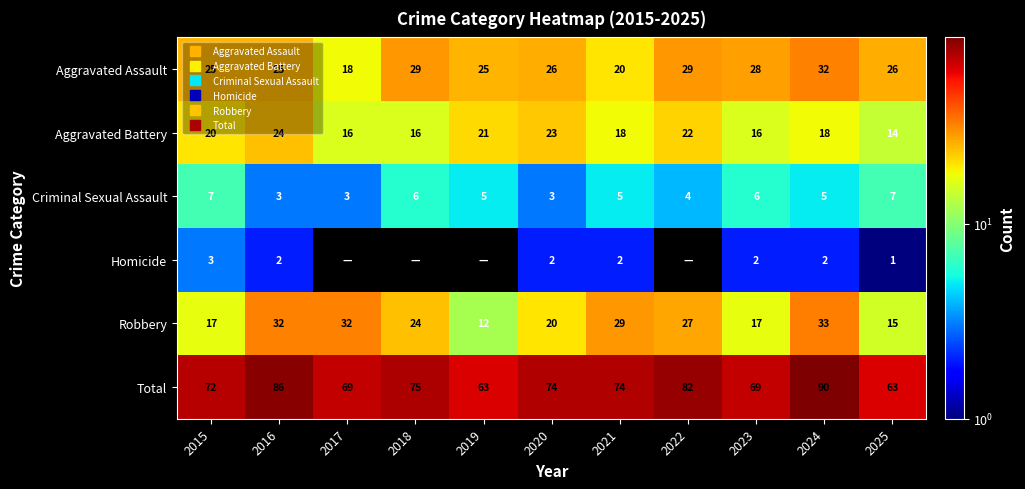

True or false: Aggravated Battery has a value of 16 at 2018.

True